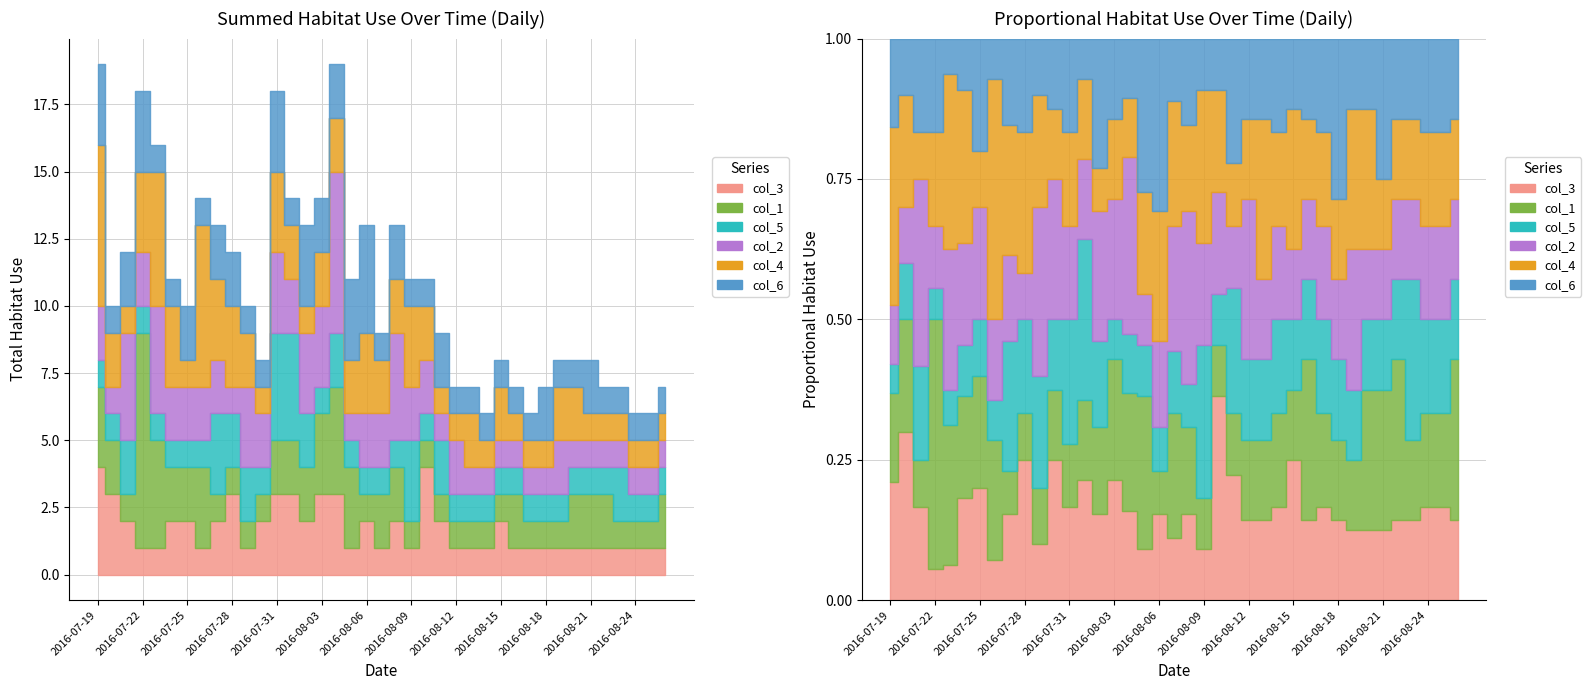

Is it true that col_1 equals 1 at 2016-08-17?

True